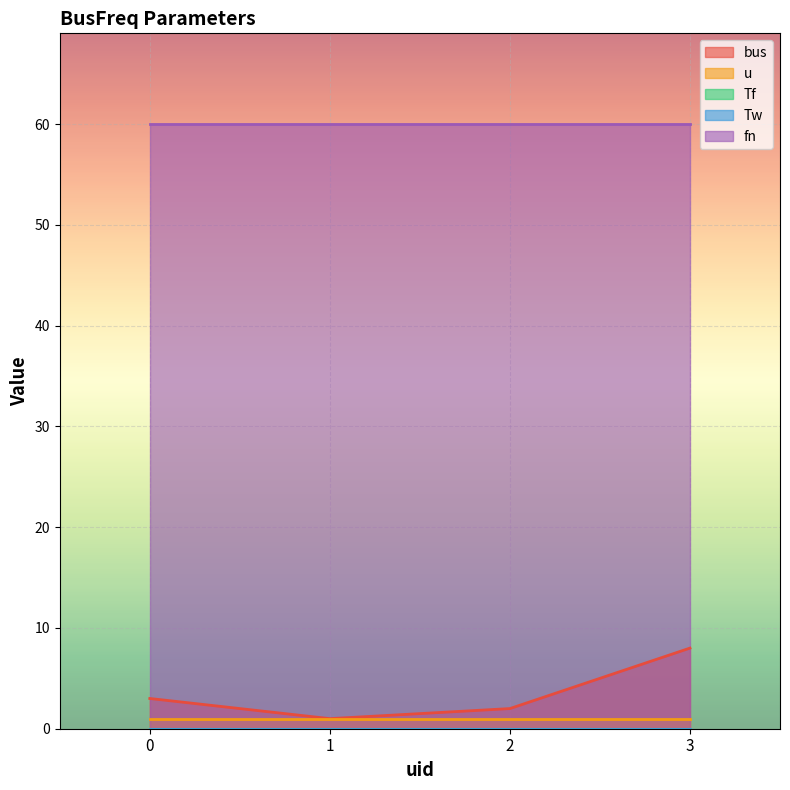

What is the value of the u point at the 4th from the left?

1.0